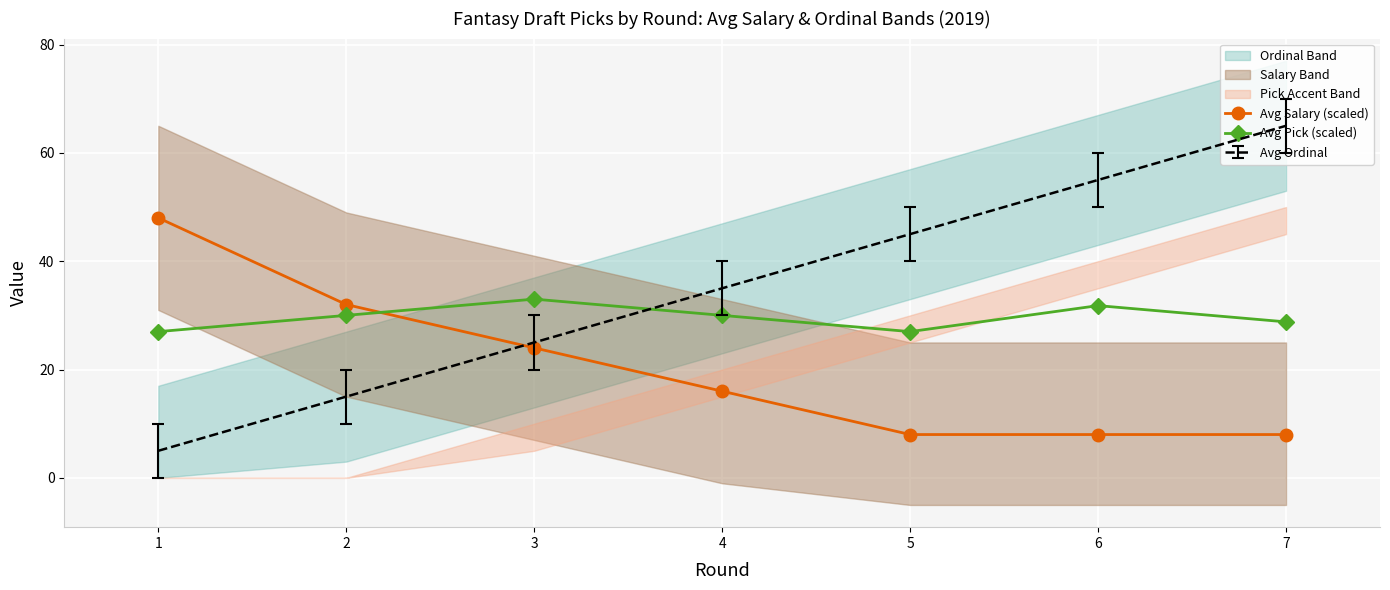

True or false: Avg Pick (scaled) and Avg Salary (scaled) cross at least once.

True